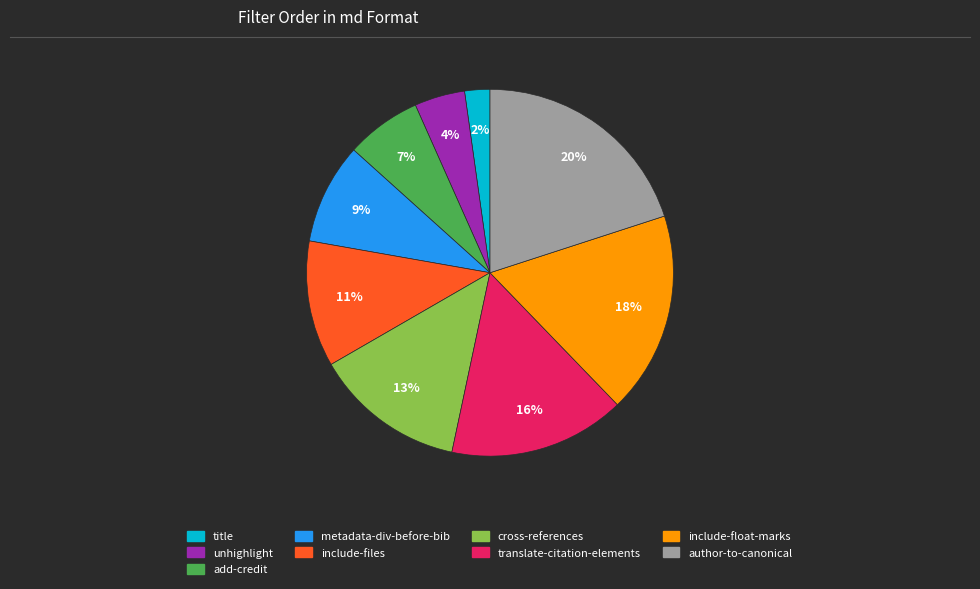

Approximately how many times larger is the value at include-float-marks compared to metadata-div-before-bib?

2.0